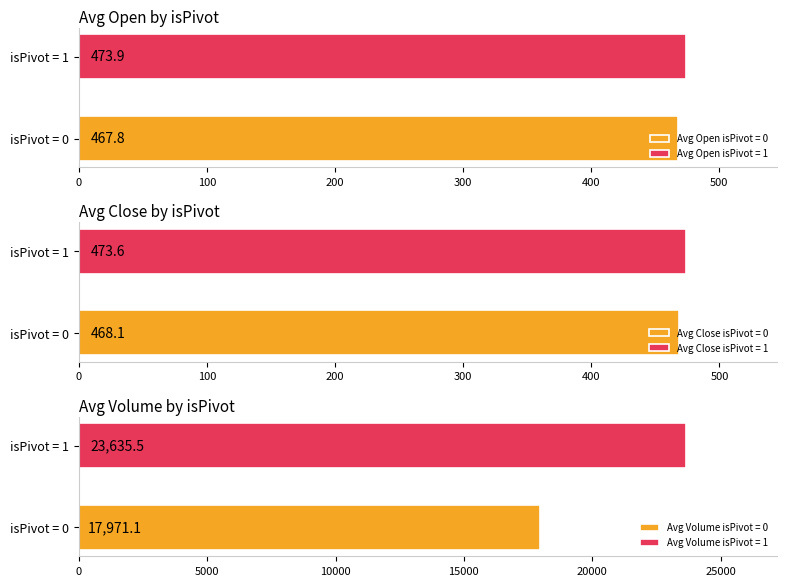

How many data points does each series have?

2